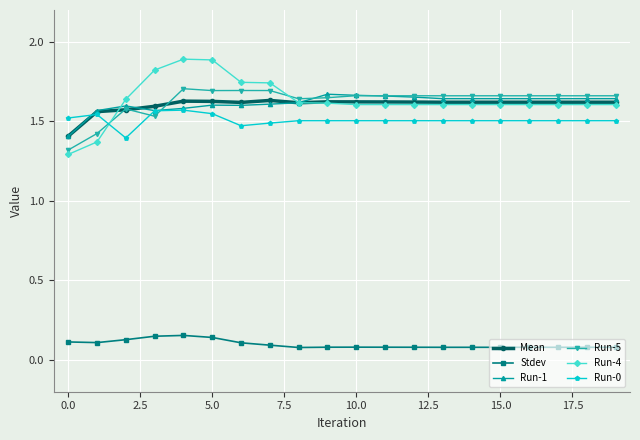

At how many categories does at least one series exceed 0?

20